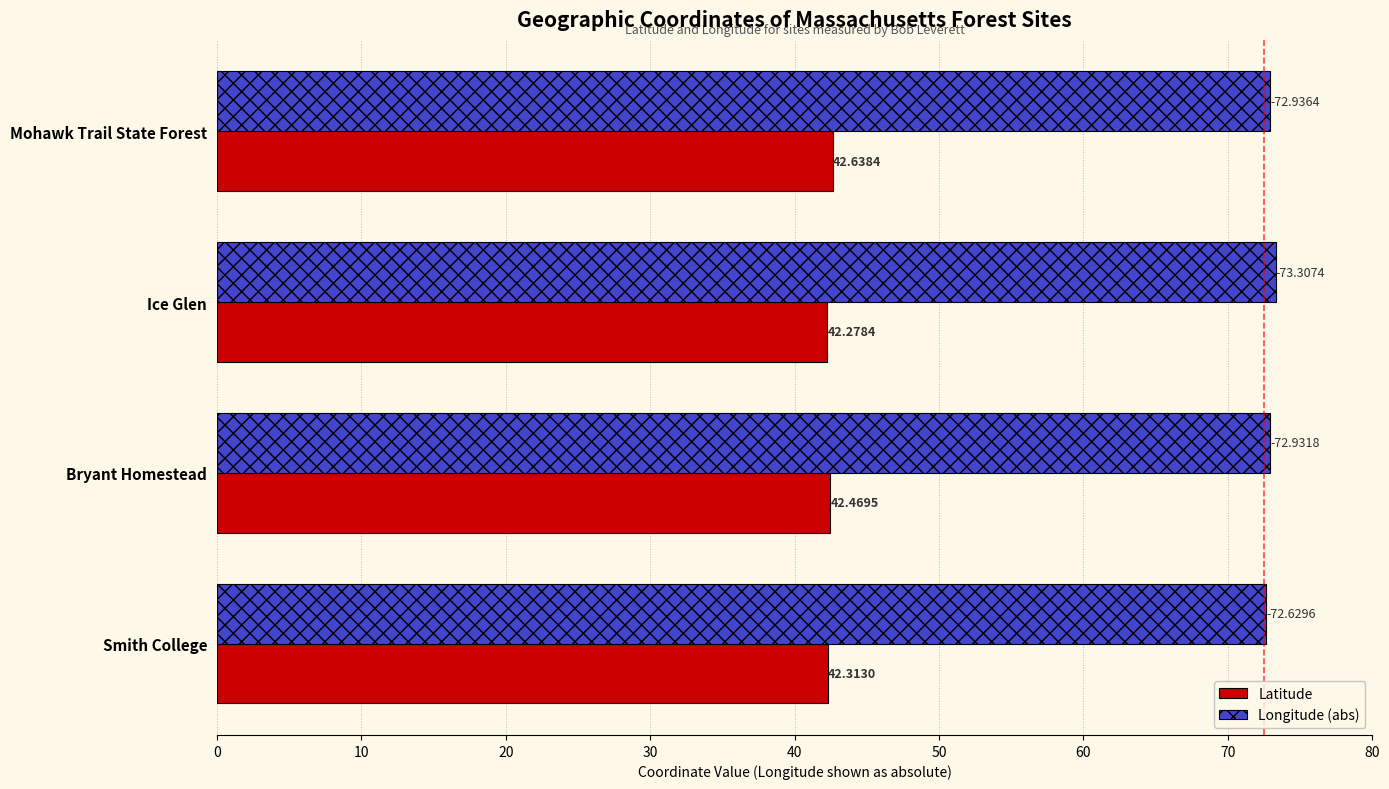

What is the sum of the Longitude (abs) values at Mohawk Trail State Forest and Bryant Homestead?

145.9